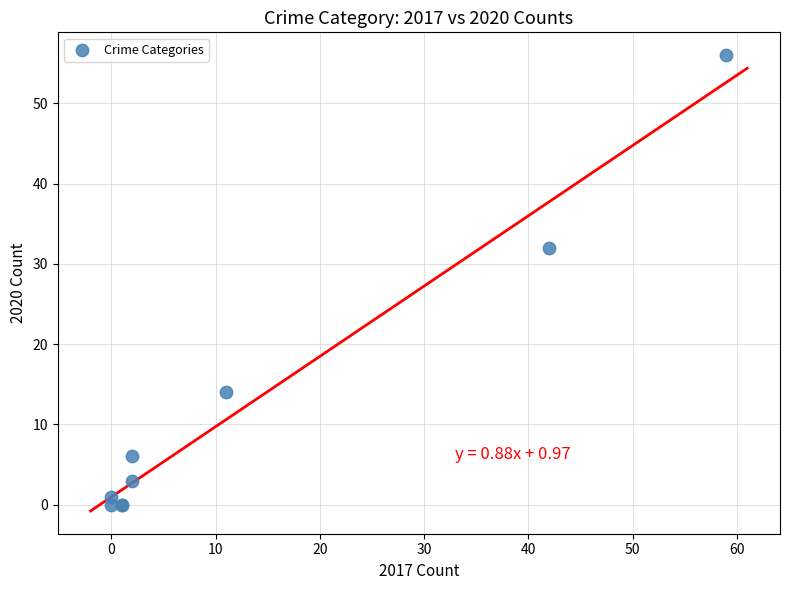

What Y value in the scatter plot is closest to 28?

32